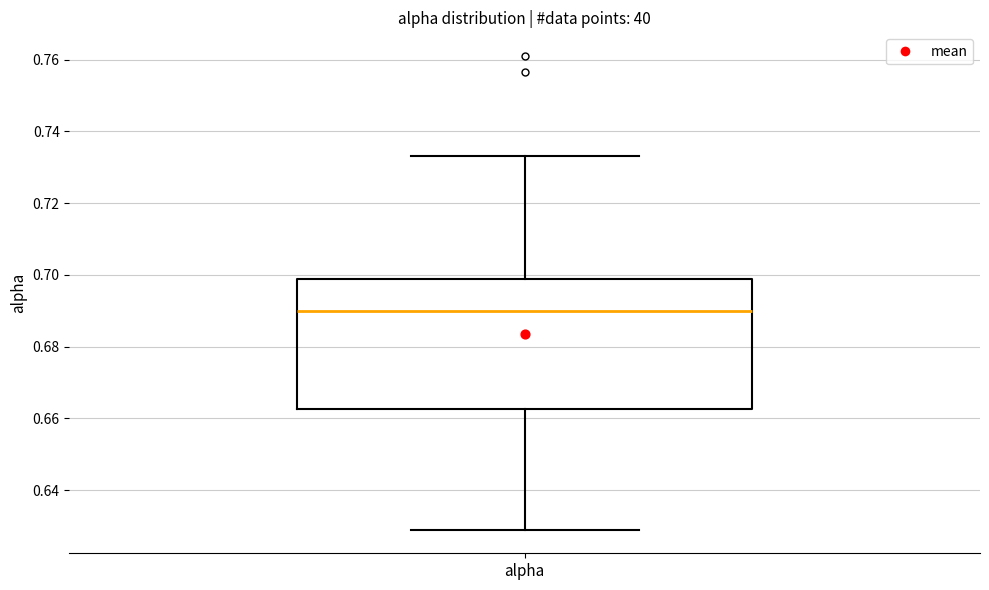

Where does the median line of the box for alpha sit on the y-axis? The values are not printed on the chart, so give them approximately, as read against the axis.

0.690